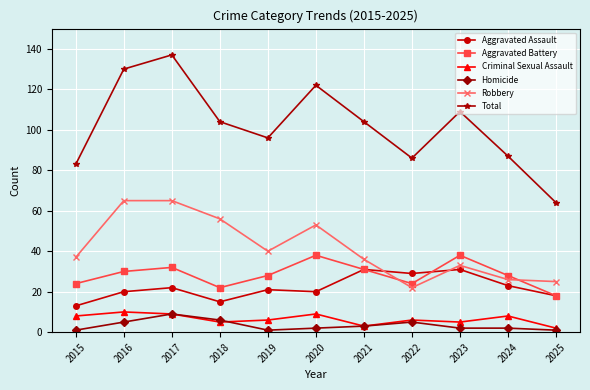

At 2024, list the series in order from smallest to largest.

Homicide, Criminal Sexual Assault, Aggravated Assault, Robbery, Aggravated Battery, Total